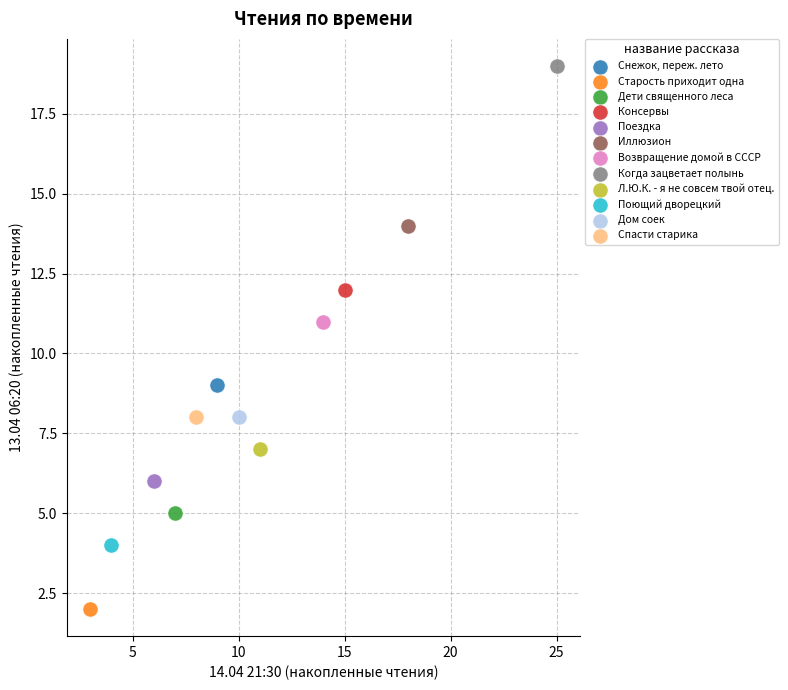

Which series contains the lowest Y value?

Старость приходит одна